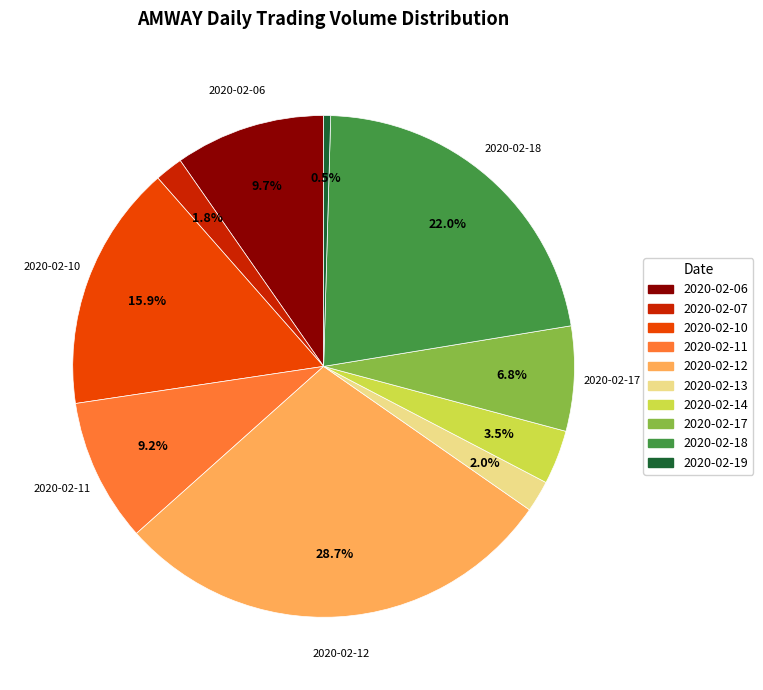

What is the smallest slice in the pie chart?

2020-02-19